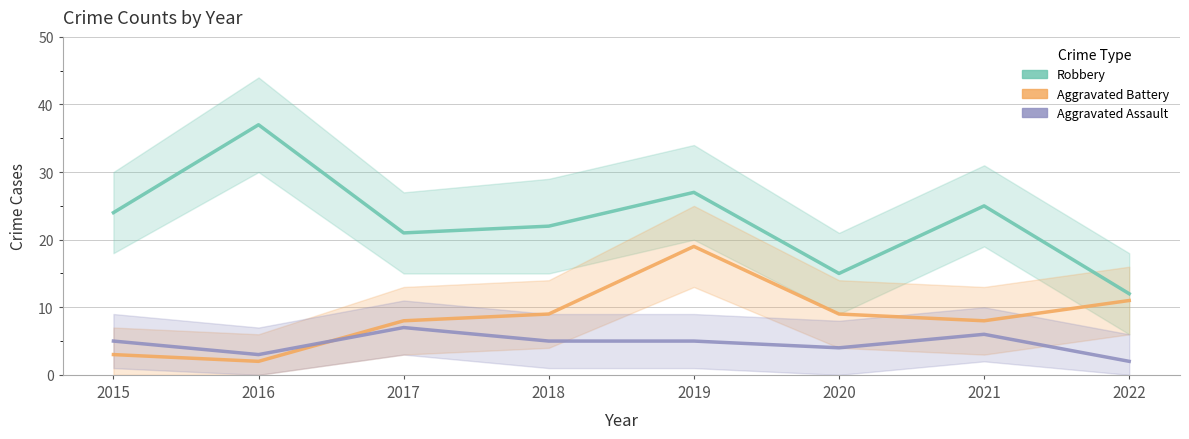

Which series has the largest total across all categories?

Robbery